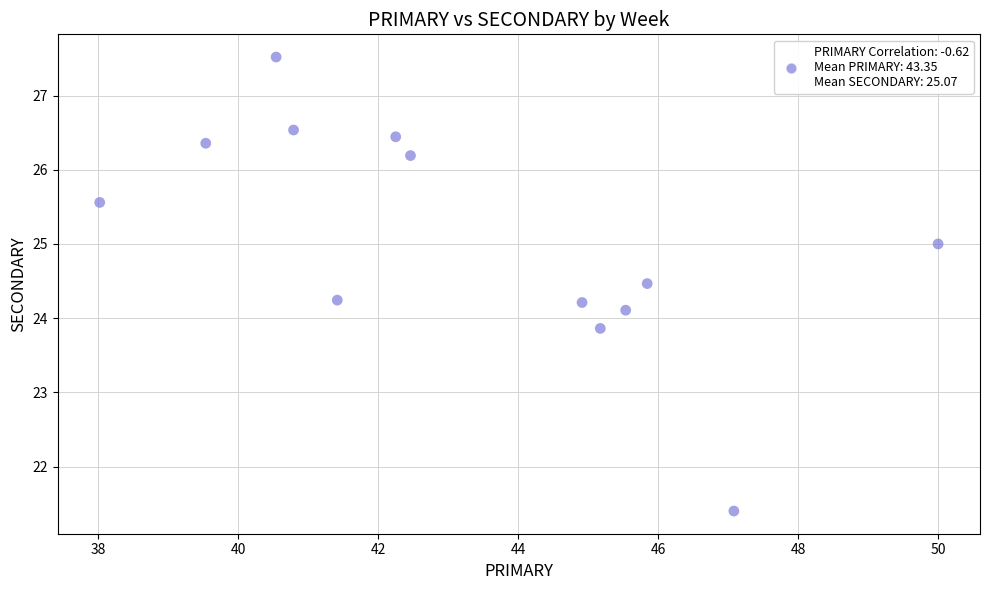

What is the range of Y values (max minus min)?

6.1